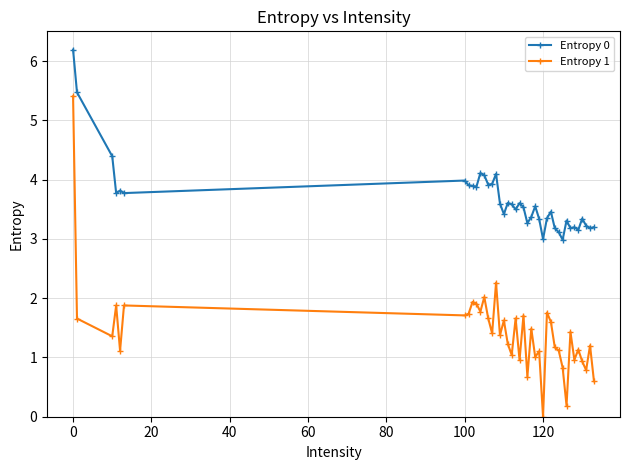

Rank the series by their average value, from lowest to highest.

Entropy 1, Entropy 0